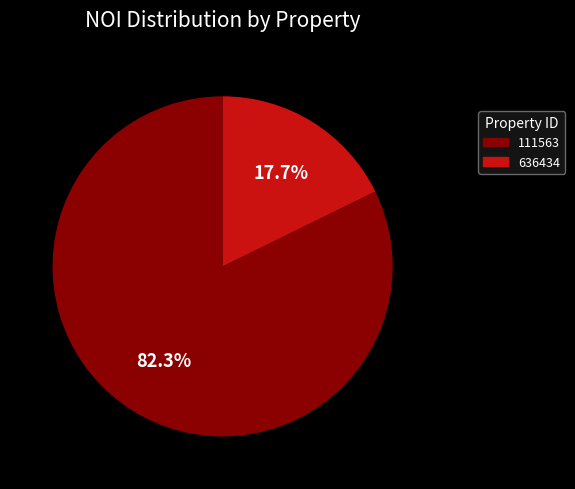

Does any single category account for the majority?

Yes